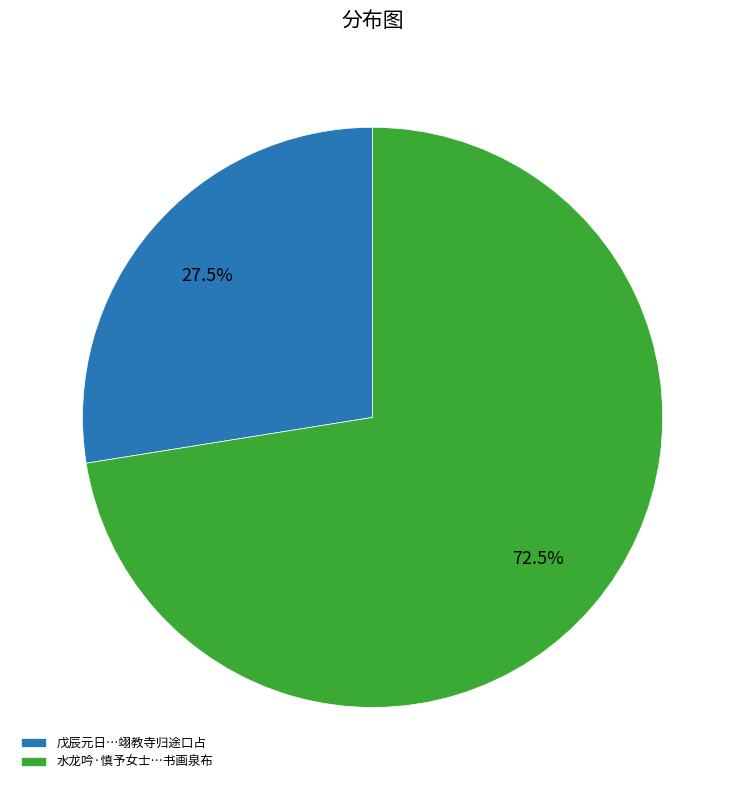

Combined, what portion of the pie is 戊辰元日…翊教寺归途口占 and 水龙吟·慎予女士…书画泉布?

100.0%